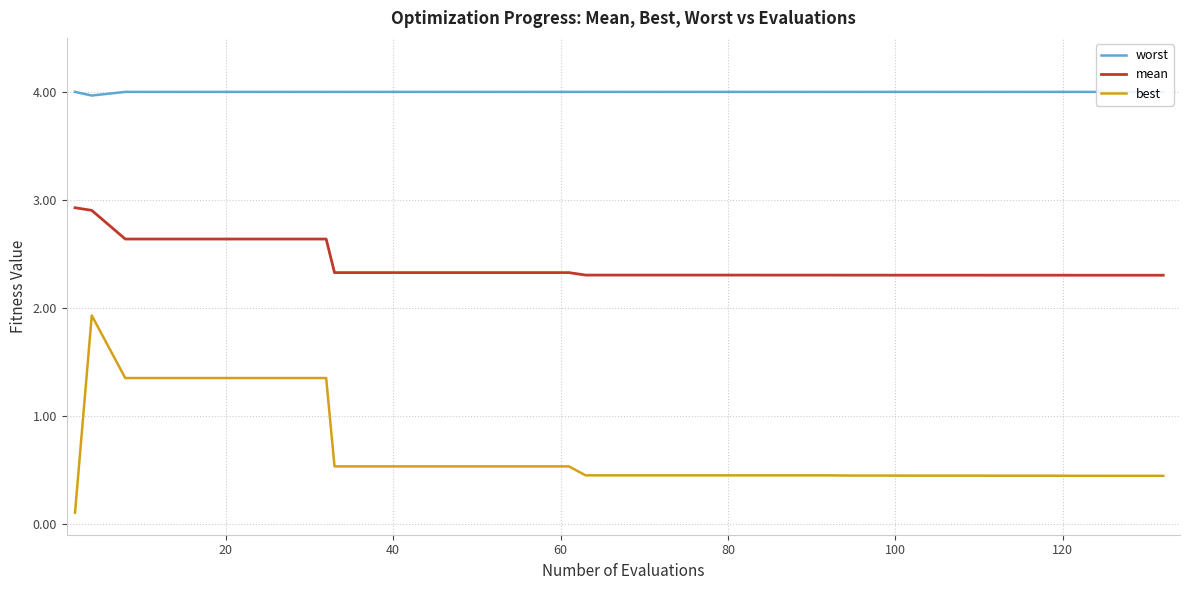

What is the maximum value for mean?

2.9